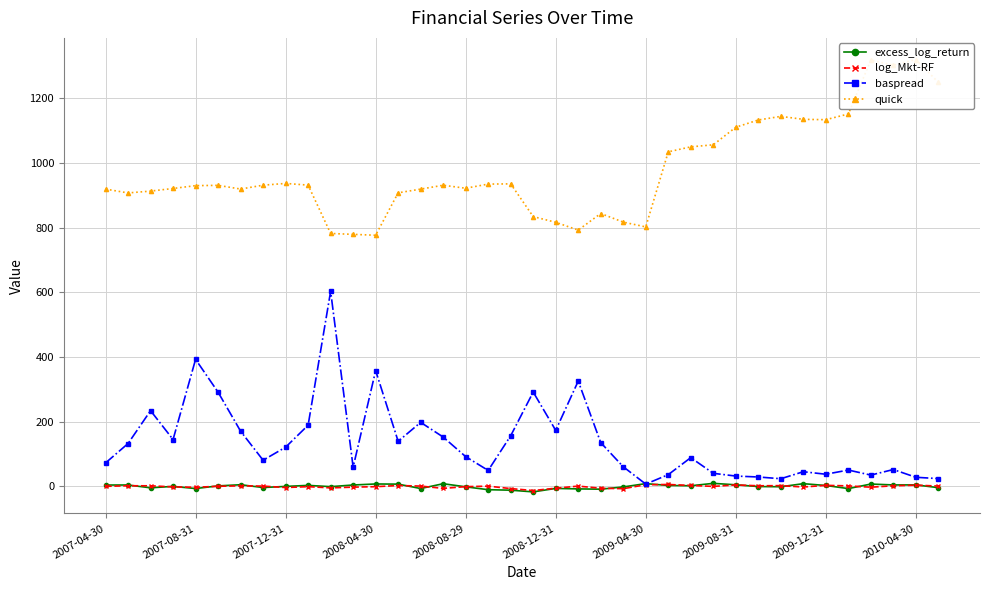

The baspread series shows 393.1 at 2007-08-31. True or false?

True